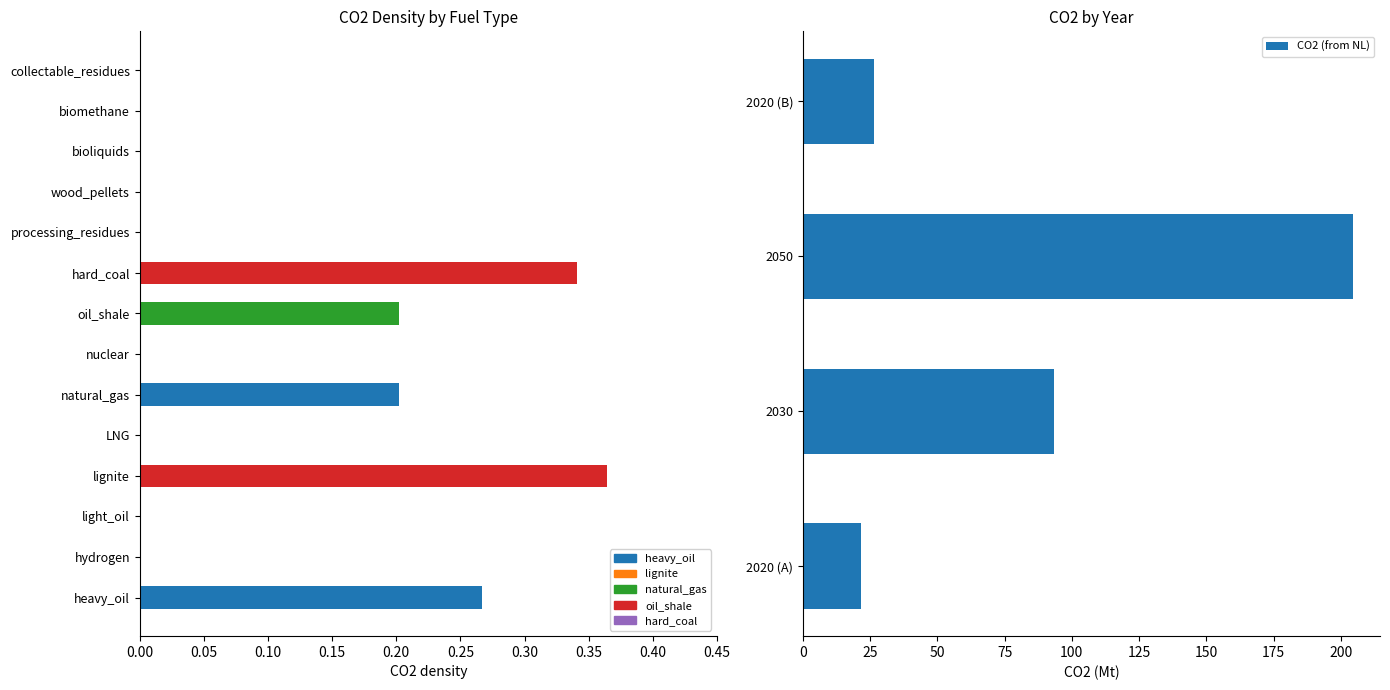

Reading left to right, what are all the values shown in this chart?

21.7	93.3	204.3	26.3